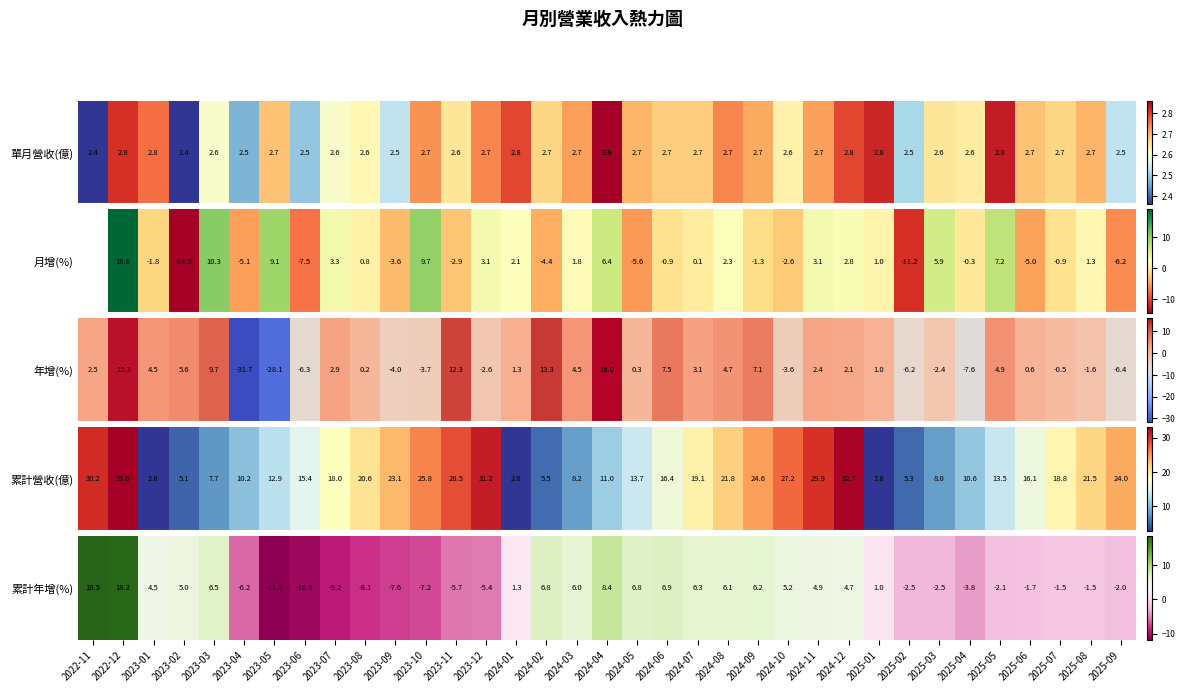

What is the minimum value shown in the chart?

-11.8